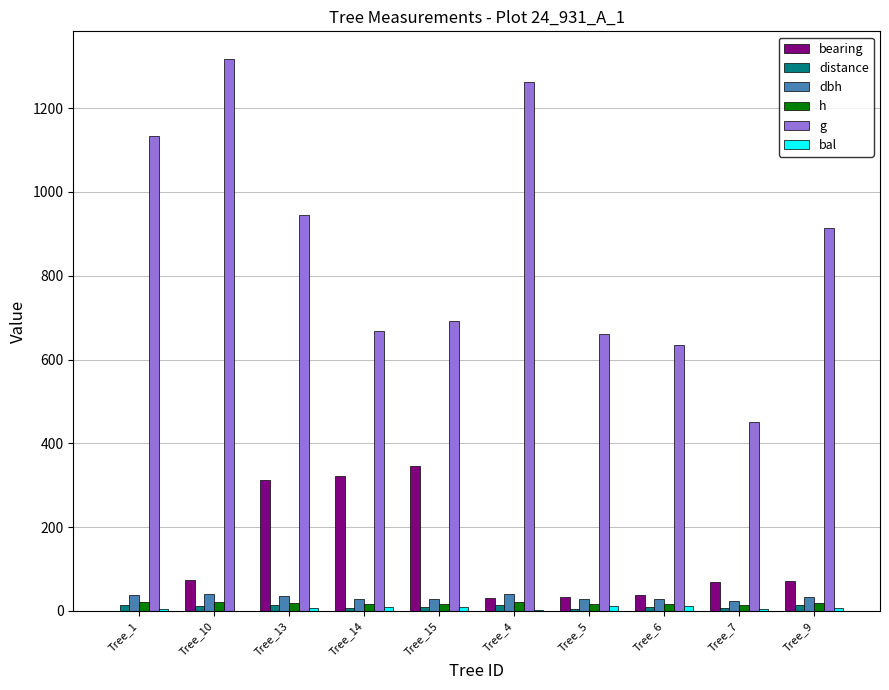

Which category has the highest value in the g series?

Tree_10